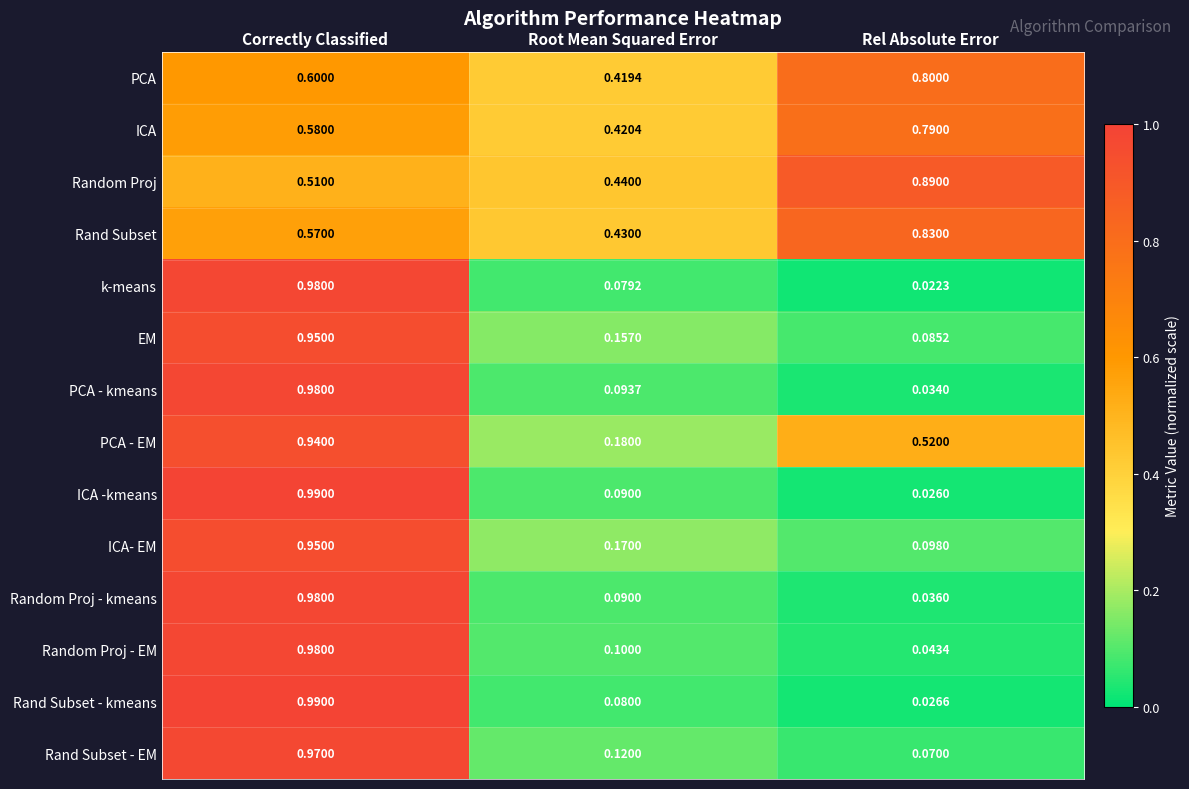

At which label is EM closest to 0?

Rel Absolute Error